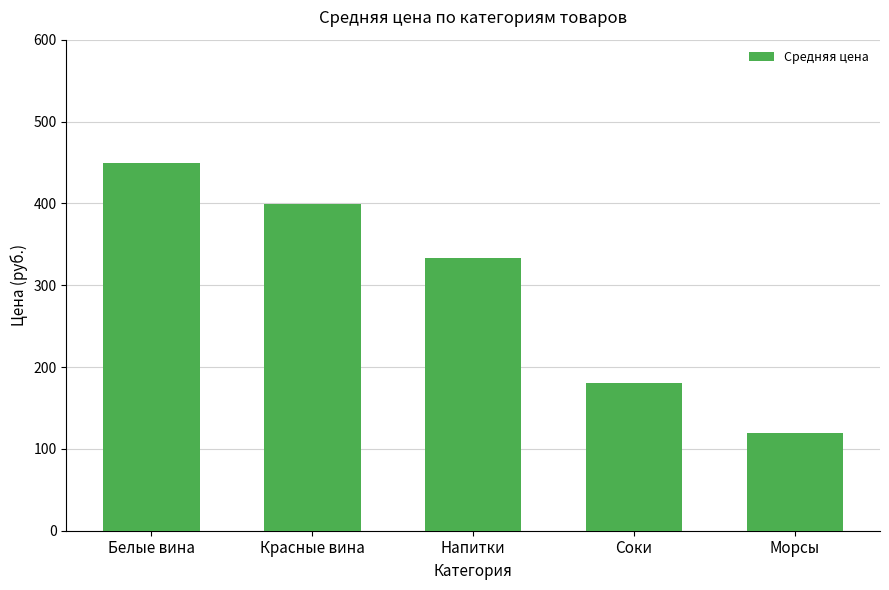

What is the label of the 4th bar from the left?

Соки